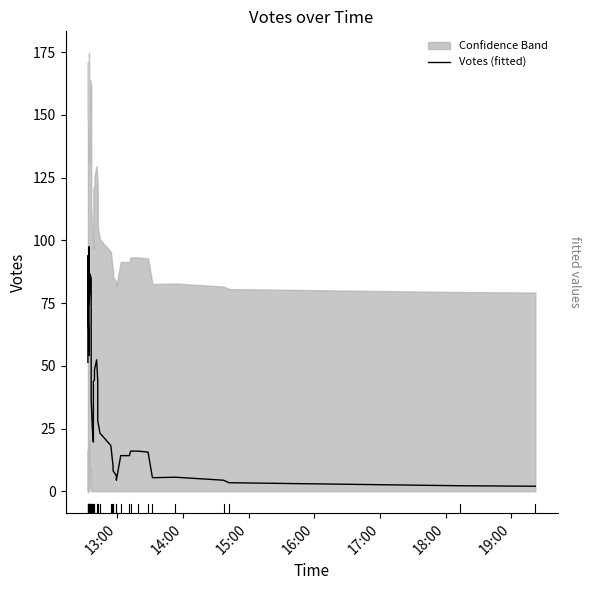

Reading right to left, what are all the values shown in this chart?

2.0	2.2	3.4	4.4	5.6	5.4	15.6	16.0	16.0	14.2	14.2	4.4	6.2	8.2	10.2	14.0	18.2	23.2	28.2	43.8	52.4	48.4	44.4	43.8	32.8	19.6	25.6	36.6	48.0	84.8	86.6	81.4	74.4	97.4	54.2	60.8	72.6	93.8	51.8	51.4